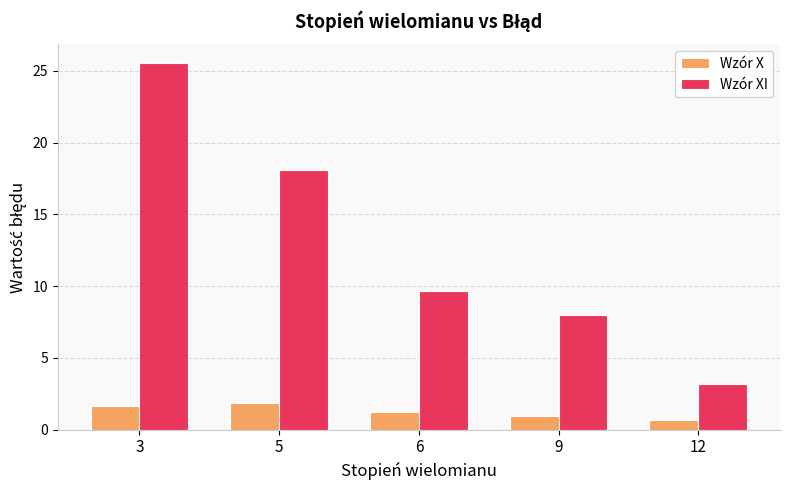

How many data points in Wzór XI are less than 9?

2